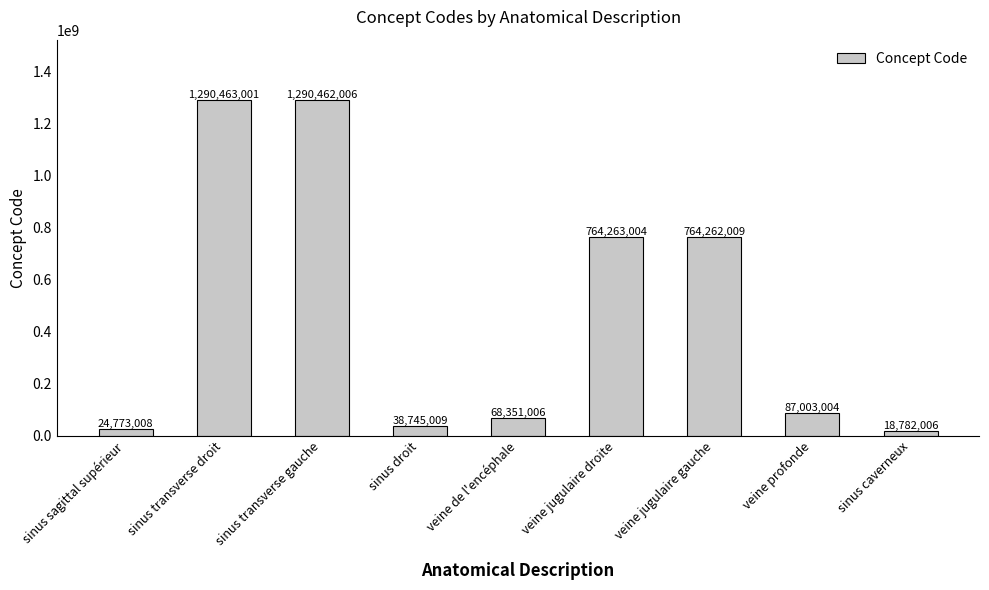

Are the bars grouped side by side (vs. stacked)?

No